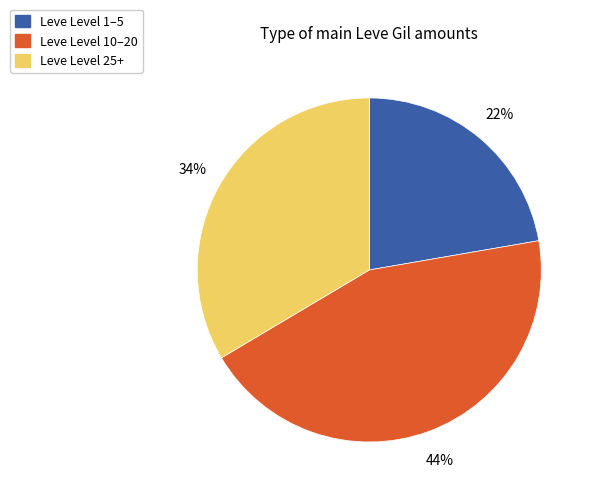

How many segments does this pie chart have?

3